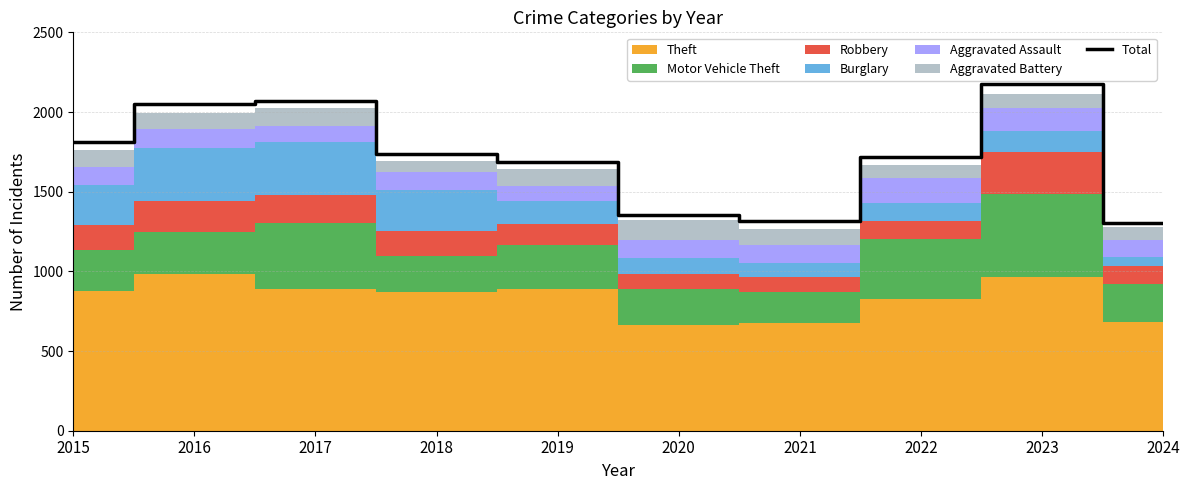

What is the difference between the second highest and minimum values?

763